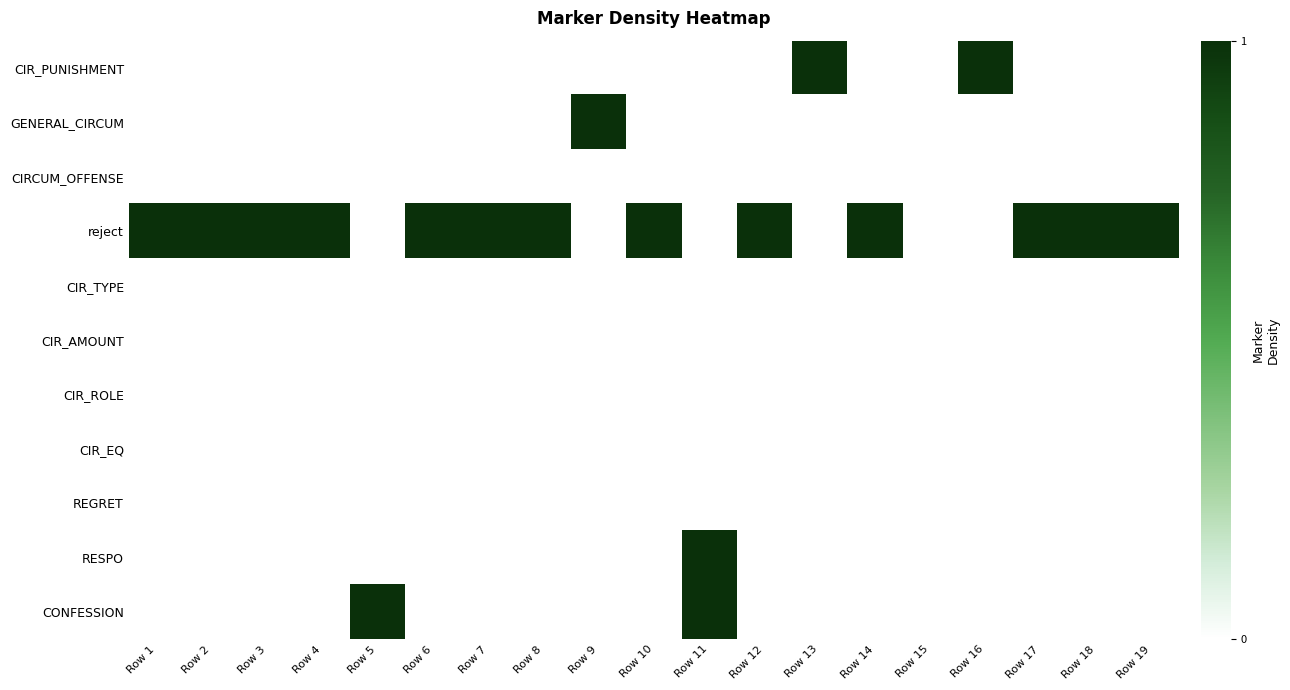

How many categories are shown in the chart?

19